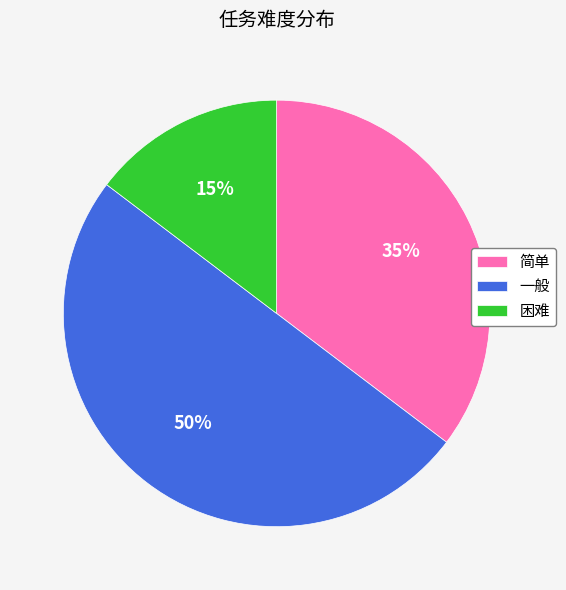

Is the sum of 一般 and 简单 greater than half?

Yes